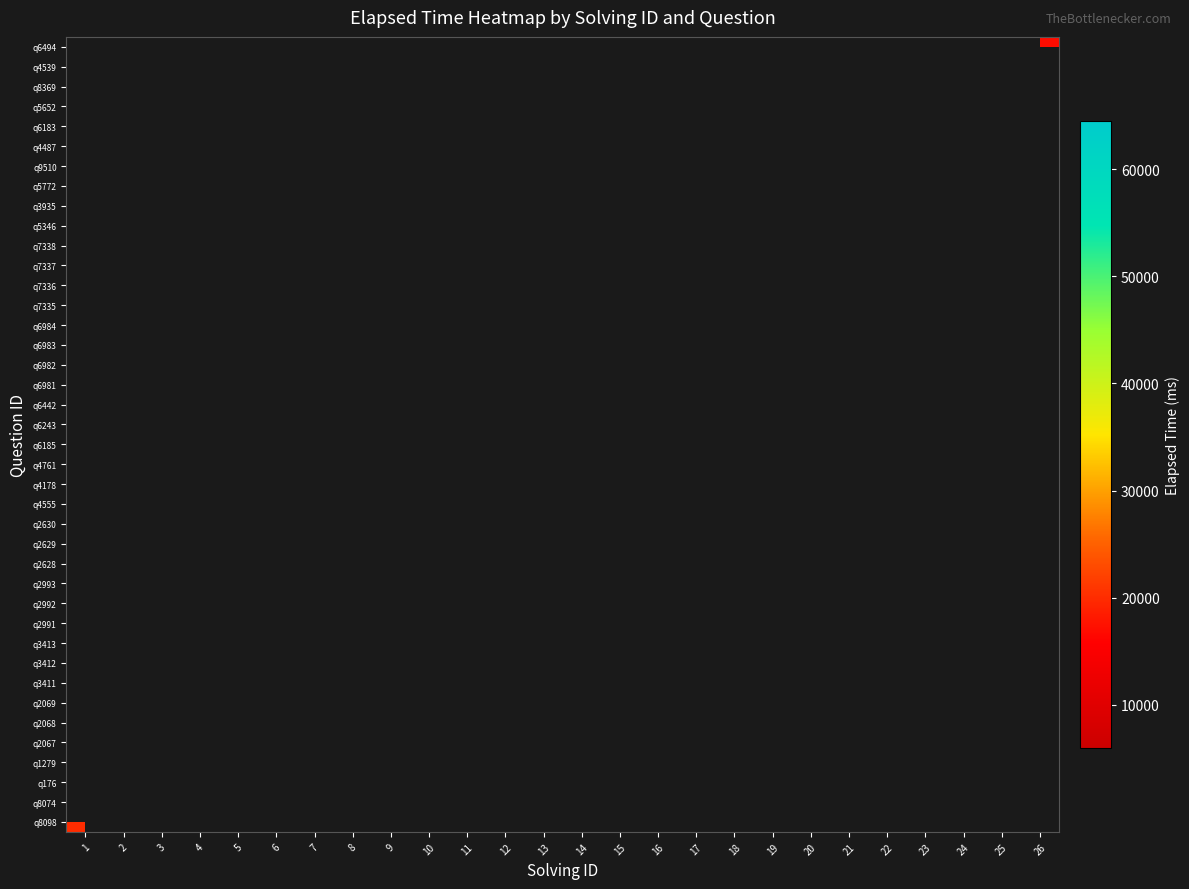

Rank the series by their maximum value, from lowest to highest.

q8098, q8074, q176, q1279, q2067, q2068, q2069, q3411, q3412, q3413, q2991, q2992, q2993, q2628, q2629, q2630, q4555, q4178, q4761, q6185, q6243, q6442, q6981, q6982, q6983, q6984, q7335, q7336, q7337, q7338, q5346, q3935, q5772, q9510, q4487, q6183, q5652, q8369, q4539, q6494